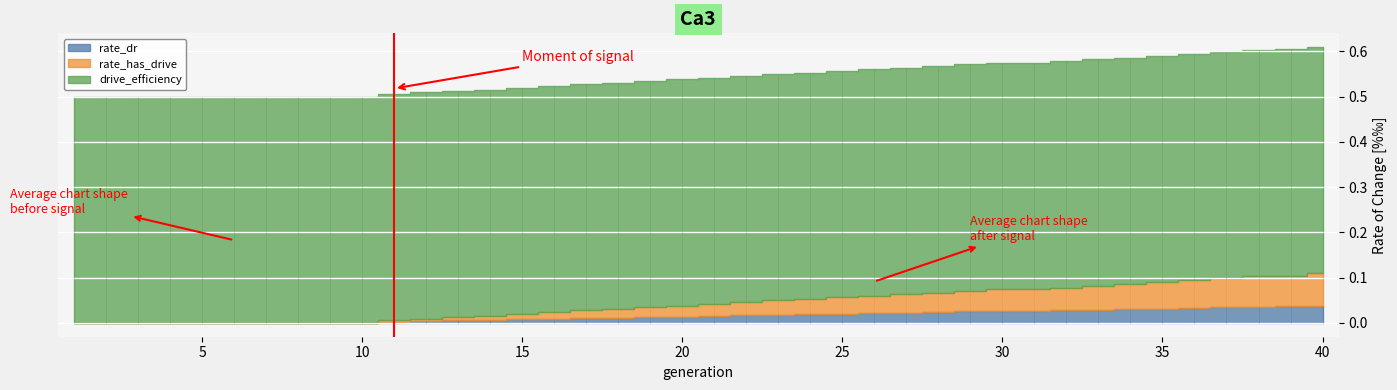

Which category has the lowest value in the rate_dr series?

1